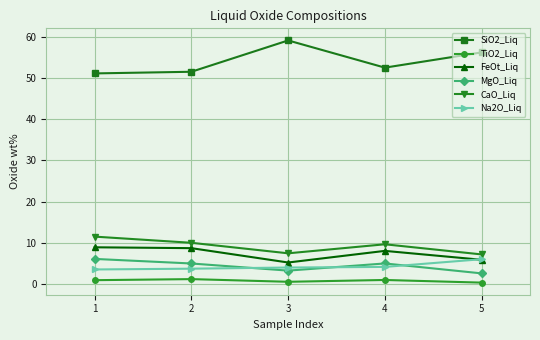

What are all the series names shown in the legend?

SiO2_Liq, TiO2_Liq, FeOt_Liq, MgO_Liq, CaO_Liq, Na2O_Liq